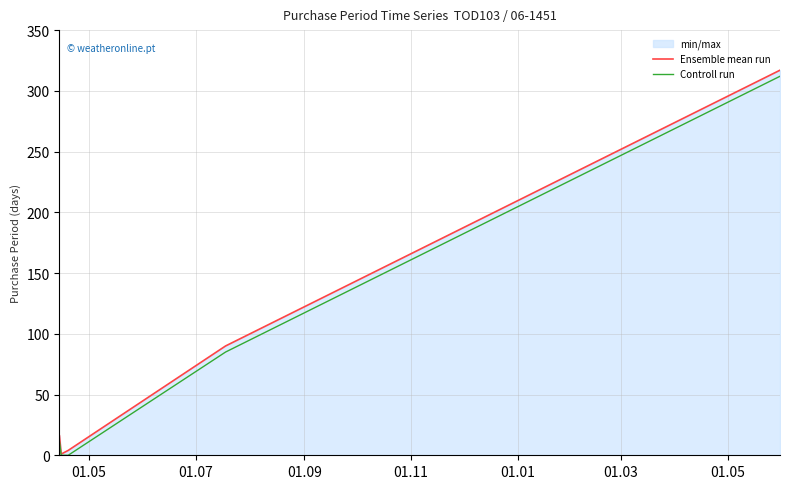

In Ensemble mean run, how many points are lower than both neighbors (excluding endpoints)?

1